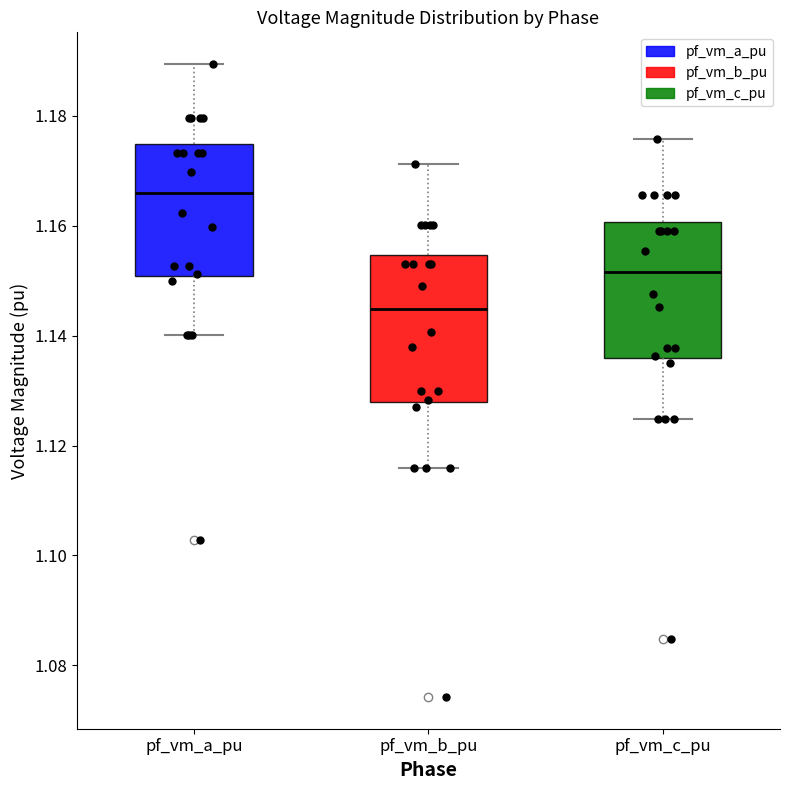

Reading left to right, read every box against the y-axis: the position of its median line, the range the box covers, and the ends of its whiskers. The values are not printed on the chart, so give them approximately, as read against the axis.

pf_vm_a_pu: median 1.166, box 1.150 to 1.174, whiskers 1.140 to 1.190
pf_vm_b_pu: median 1.144, box 1.128 to 1.154, whiskers 1.116 to 1.172
pf_vm_c_pu: median 1.152, box 1.136 to 1.160, whiskers 1.124 to 1.176